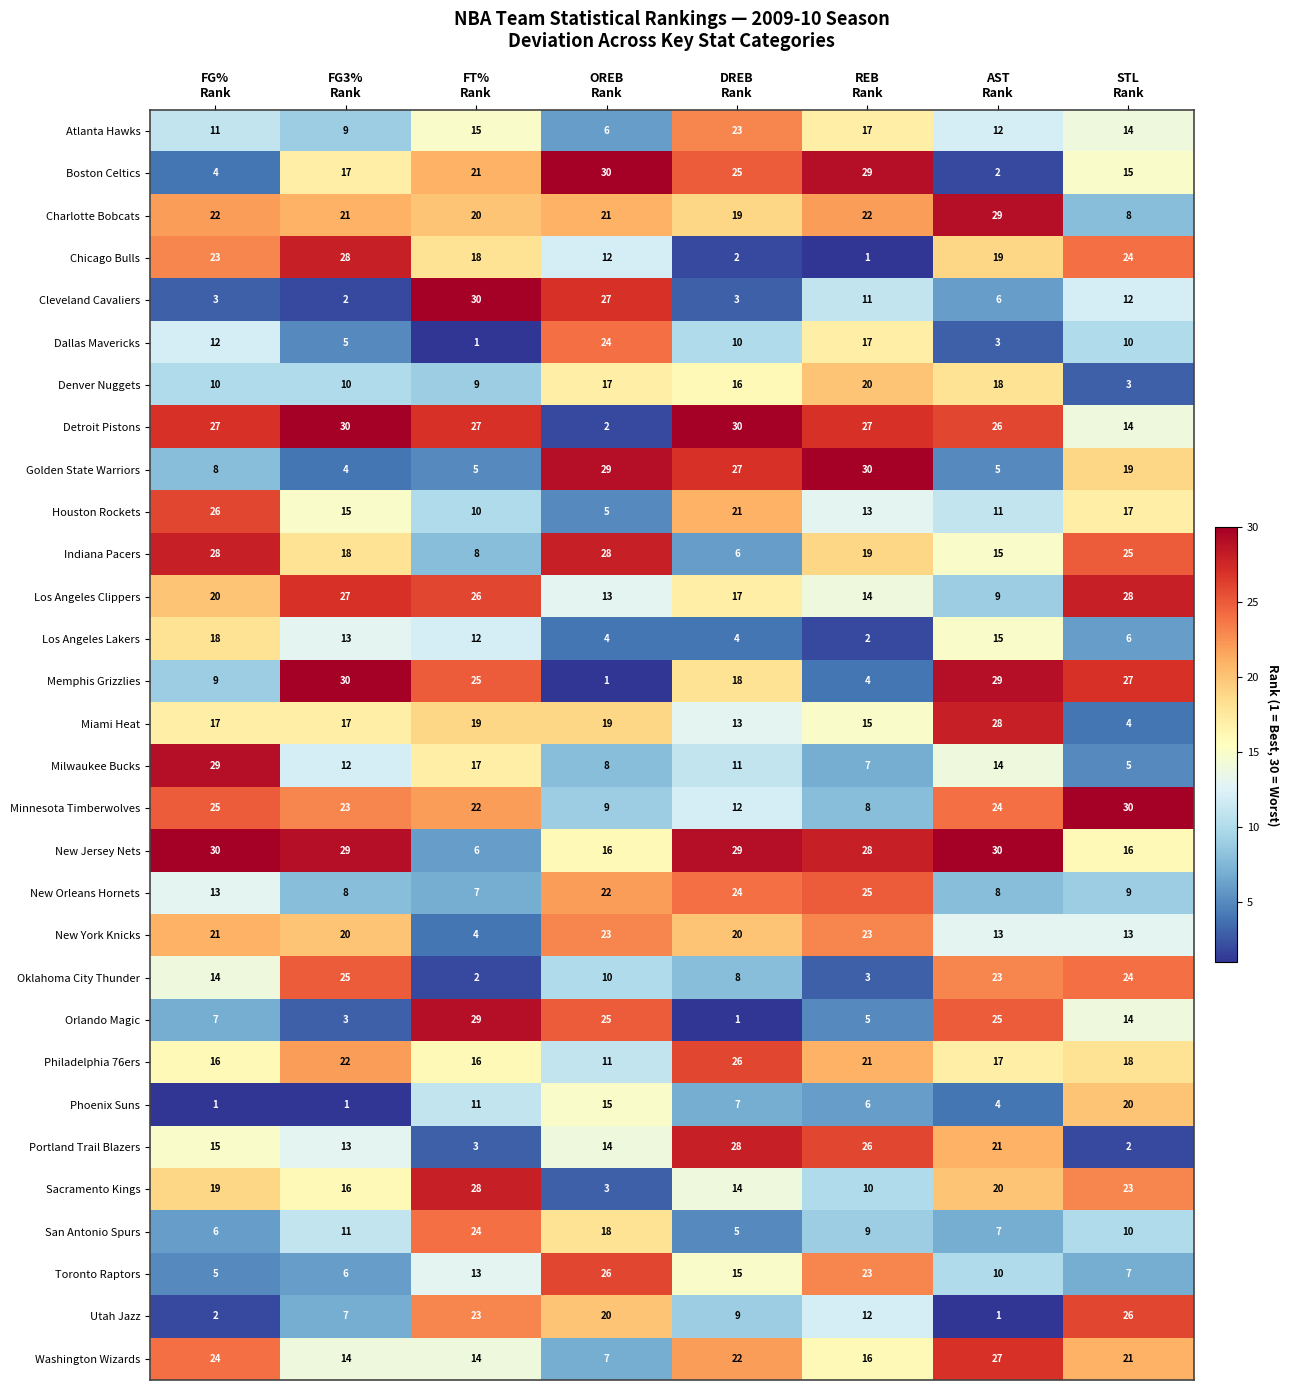

What is the difference between the maximum and minimum values in the New Jersey Nets series?

24